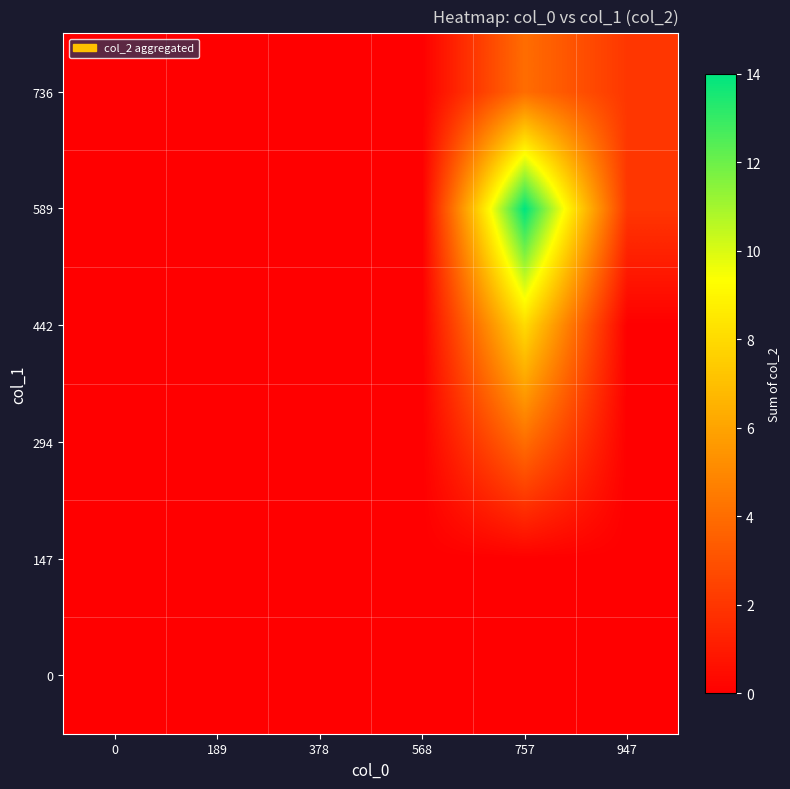

How many distinct data groups are displayed?

6